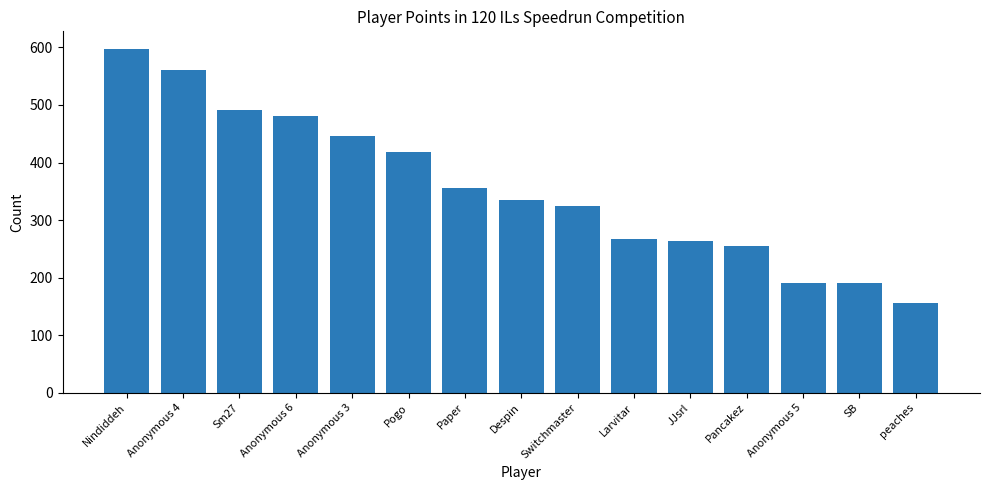

Between Switchmaster and JJsrl, which is larger?

Switchmaster